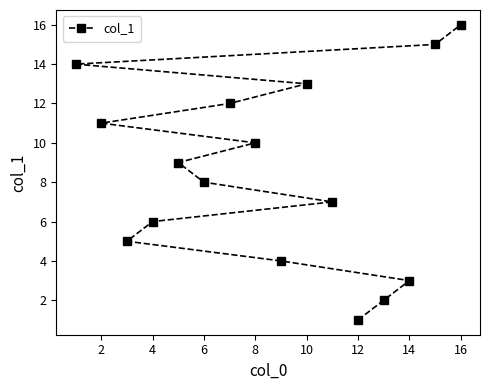

True or false: the data shows 21 at 14.

False